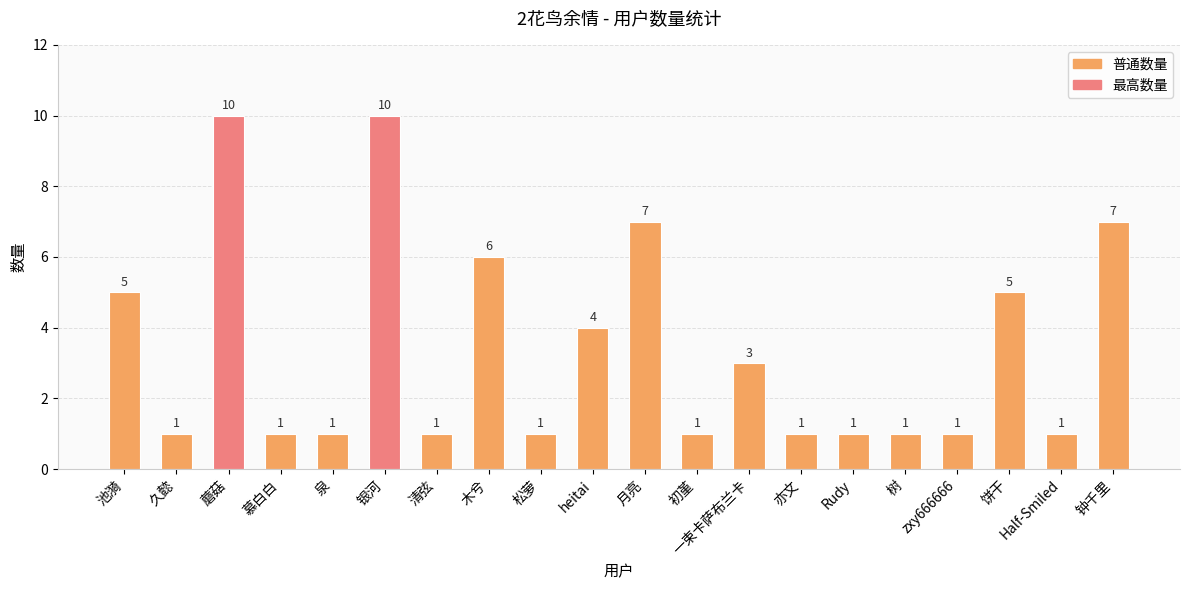

True or false: the data shows 5 at 池漪.

True